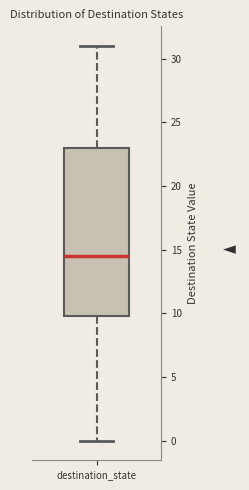

Where does the upper whisker of the box for destination_state end on the y-axis? The values are not printed on the chart, so give them approximately, as read against the axis.

31.0